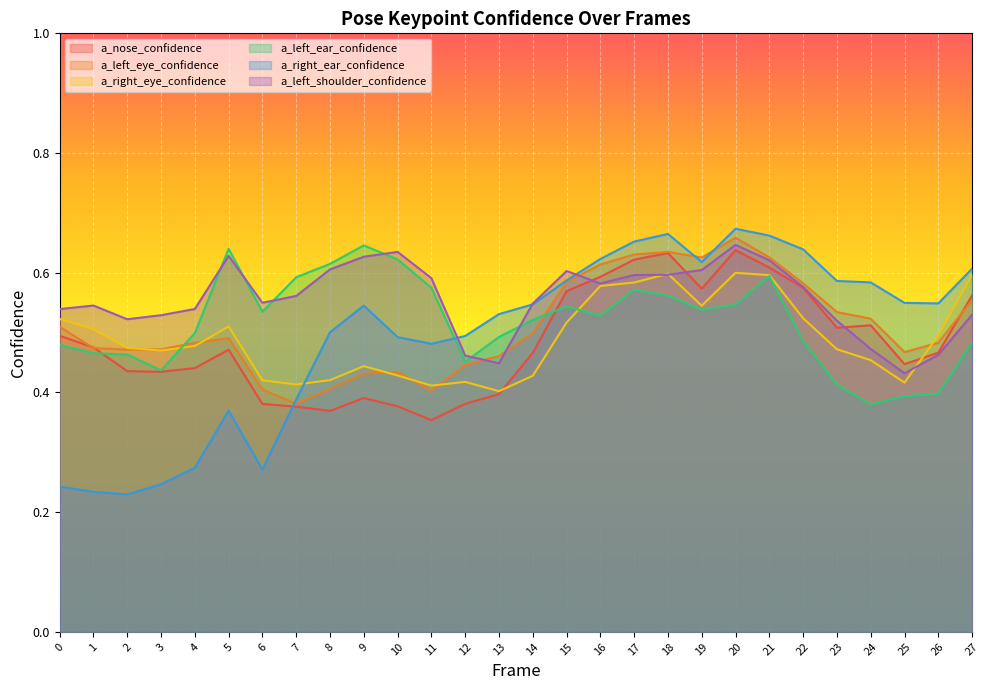

Reading right to left, transcribe all the data shown in this chart.

a_nose_confidence: 27=0.6	26=0.5	25=0.4	24=0.5	23=0.5	22=0.6	21=0.6	20=0.6	19=0.6	18=0.6	17=0.6	16=0.6	15=0.6	14=0.5	13=0.4	12=0.4	11=0.4	10=0.4	9=0.4	8=0.4	7=0.4	6=0.4	5=0.5	4=0.4	3=0.4	2=0.4	1=0.5	0=0.5
a_left_eye_confidence: 27=0.6	26=0.5	25=0.5	24=0.5	23=0.5	22=0.6	21=0.6	20=0.7	19=0.6	18=0.6	17=0.6	16=0.6	15=0.6	14=0.5	13=0.5	12=0.4	11=0.4	10=0.4	9=0.4	8=0.4	7=0.4	6=0.4	5=0.5	4=0.5	3=0.5	2=0.5	1=0.5	0=0.5
a_right_eye_confidence: 27=0.6	26=0.5	25=0.4	24=0.5	23=0.5	22=0.5	21=0.6	20=0.6	19=0.5	18=0.6	17=0.6	16=0.6	15=0.5	14=0.4	13=0.4	12=0.4	11=0.4	10=0.4	9=0.4	8=0.4	7=0.4	6=0.4	5=0.5	4=0.5	3=0.5	2=0.5	1=0.5	0=0.5
a_left_ear_confidence: 27=0.5	26=0.4	25=0.4	24=0.4	23=0.4	22=0.5	21=0.6	20=0.5	19=0.5	18=0.6	17=0.6	16=0.5	15=0.5	14=0.5	13=0.5	12=0.5	11=0.6	10=0.6	9=0.6	8=0.6	7=0.6	6=0.5	5=0.6	4=0.5	3=0.4	2=0.5	1=0.5	0=0.5
a_right_ear_confidence: 27=0.6	26=0.5	25=0.5	24=0.6	23=0.6	22=0.6	21=0.7	20=0.7	19=0.6	18=0.7	17=0.7	16=0.6	15=0.6	14=0.5	13=0.5	12=0.5	11=0.5	10=0.5	9=0.5	8=0.5	7=0.4	6=0.3	5=0.4	4=0.3	3=0.2	2=0.2	1=0.2	0=0.2
a_left_shoulder_confidence: 27=0.5	26=0.5	25=0.4	24=0.5	23=0.5	22=0.6	21=0.6	20=0.6	19=0.6	18=0.6	17=0.6	16=0.6	15=0.6	14=0.5	13=0.4	12=0.5	11=0.6	10=0.6	9=0.6	8=0.6	7=0.6	6=0.5	5=0.6	4=0.5	3=0.5	2=0.5	1=0.5	0=0.5